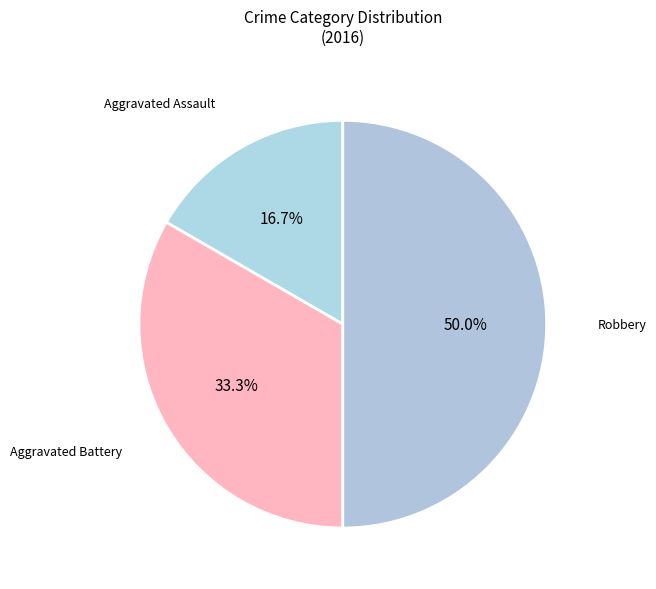

Which has a higher value, Aggravated Battery or Robbery?

Robbery